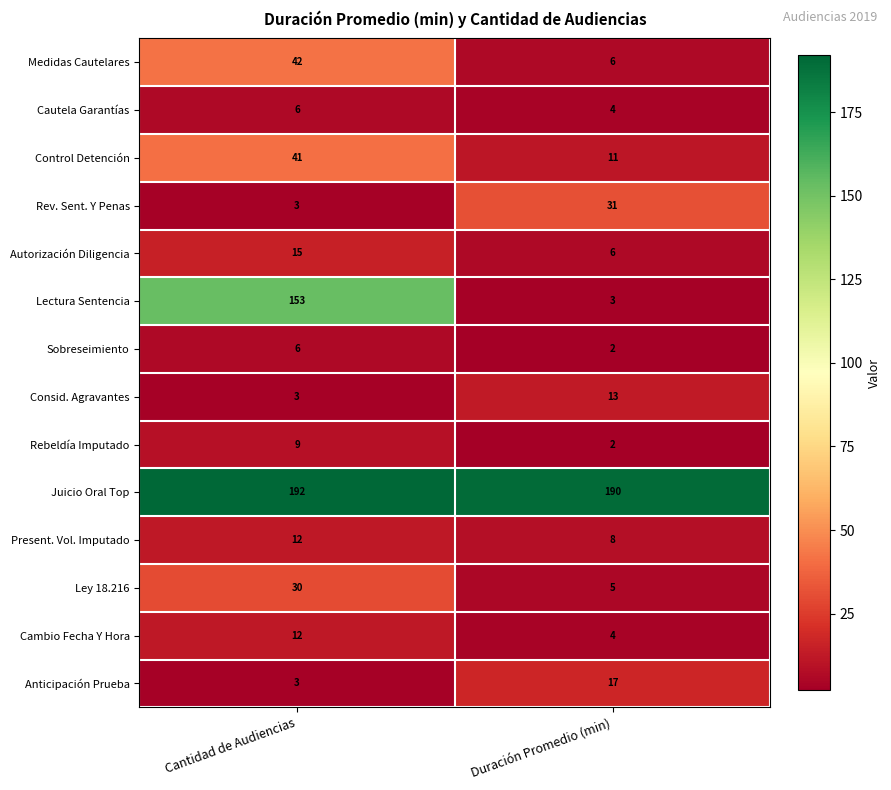

Which category has the lowest value across all series?

Duración Promedio (min)